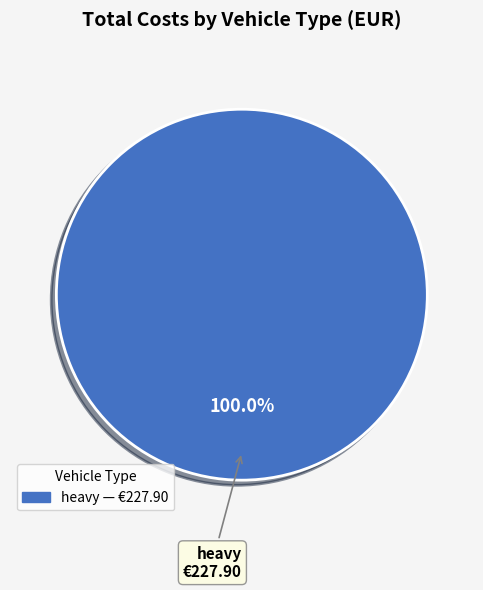

Is there any slice that represents more than half of the pie?

Yes